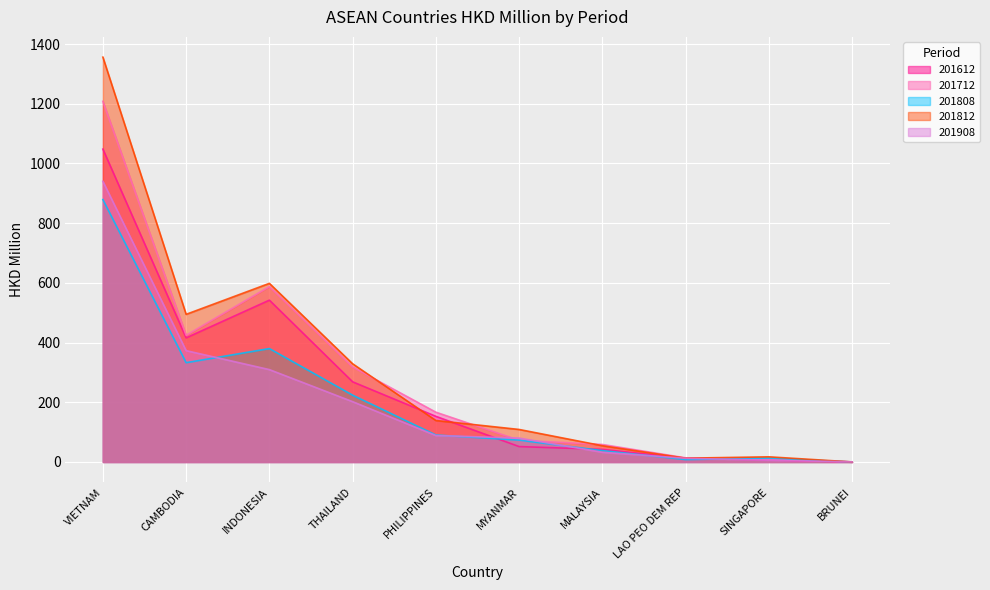

What position from the left is SINGAPORE?

9